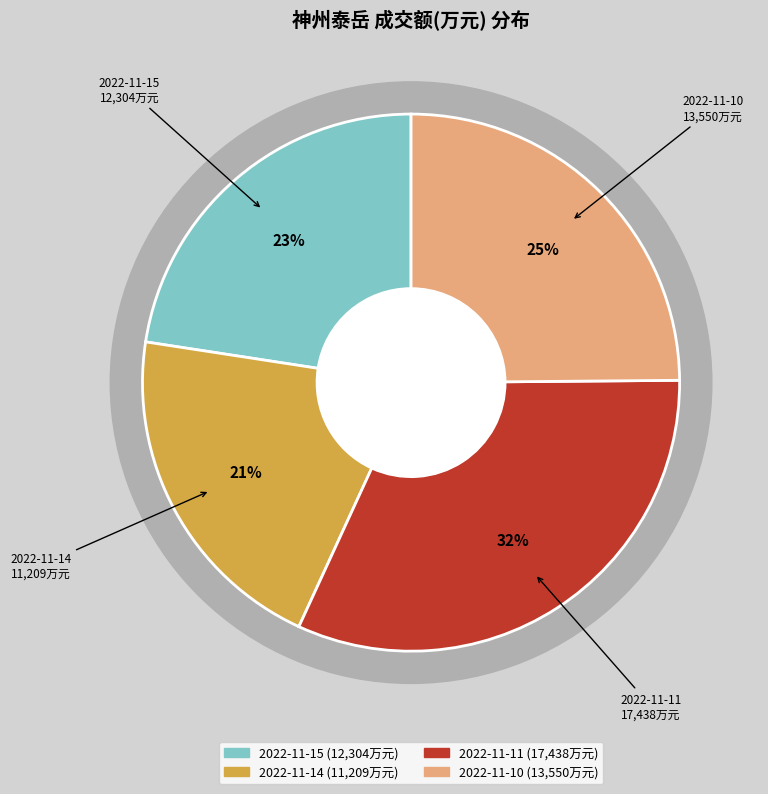

The 2022-11-10 slice represents 20% of the pie. True or false?

False